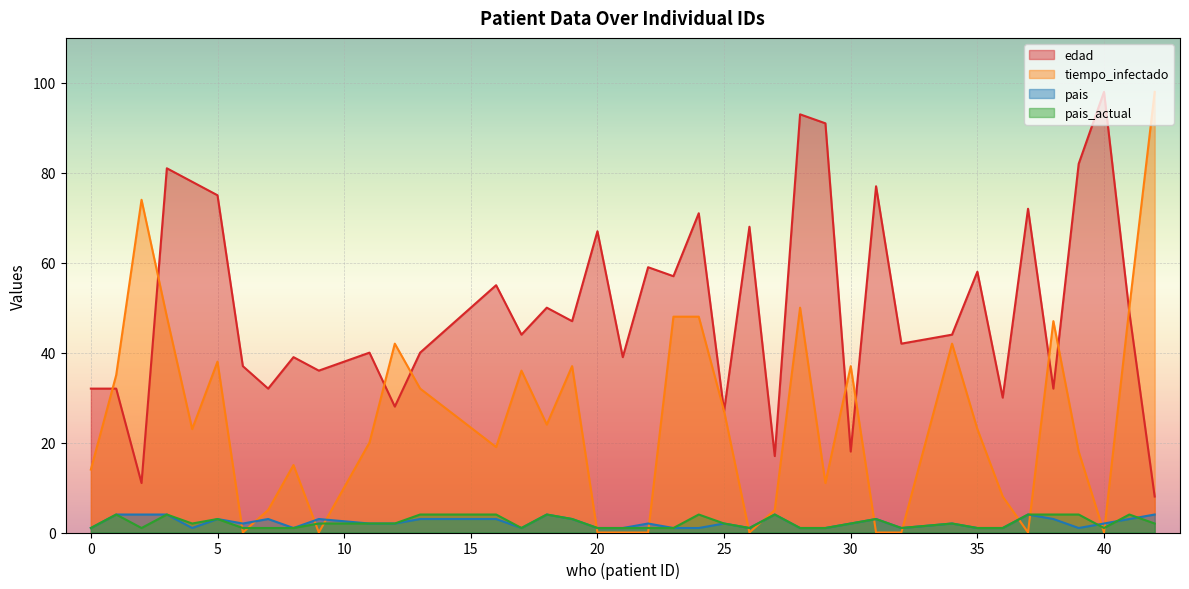

At which category does pais_actual reach its first local valley?

2